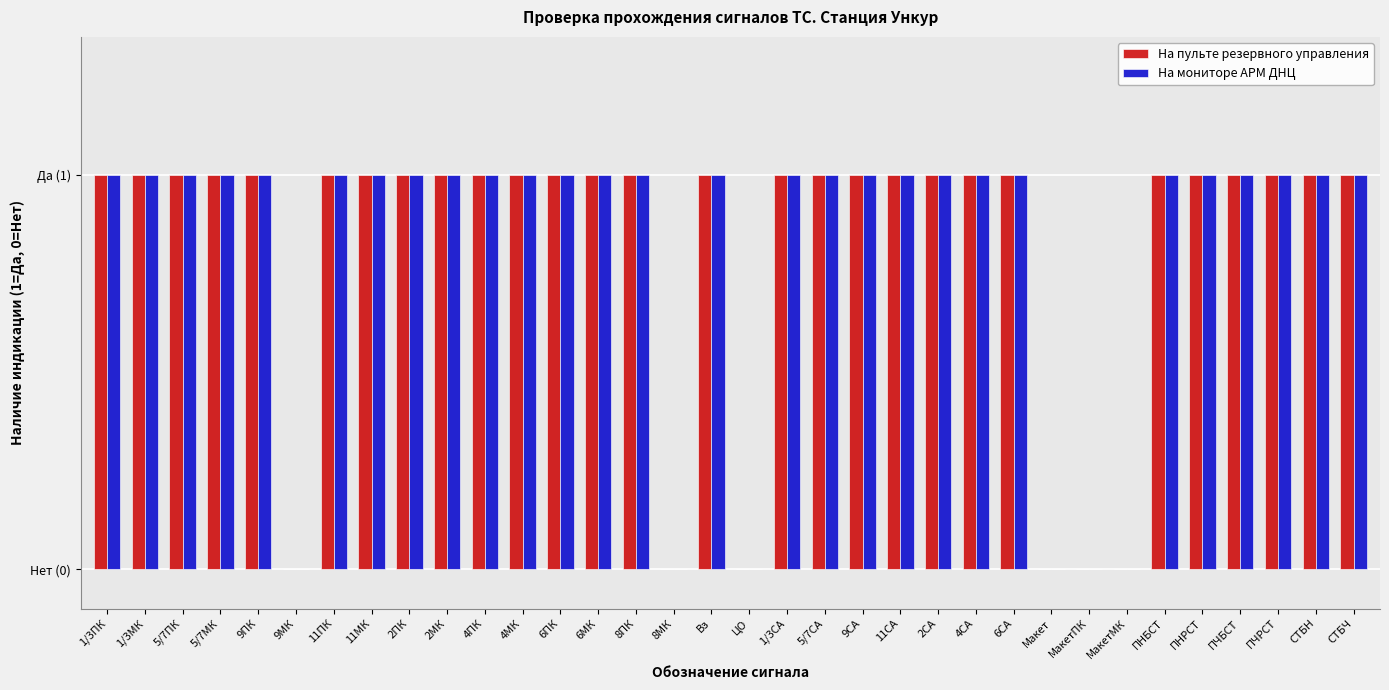

Does the chart contain stacked bars?

No